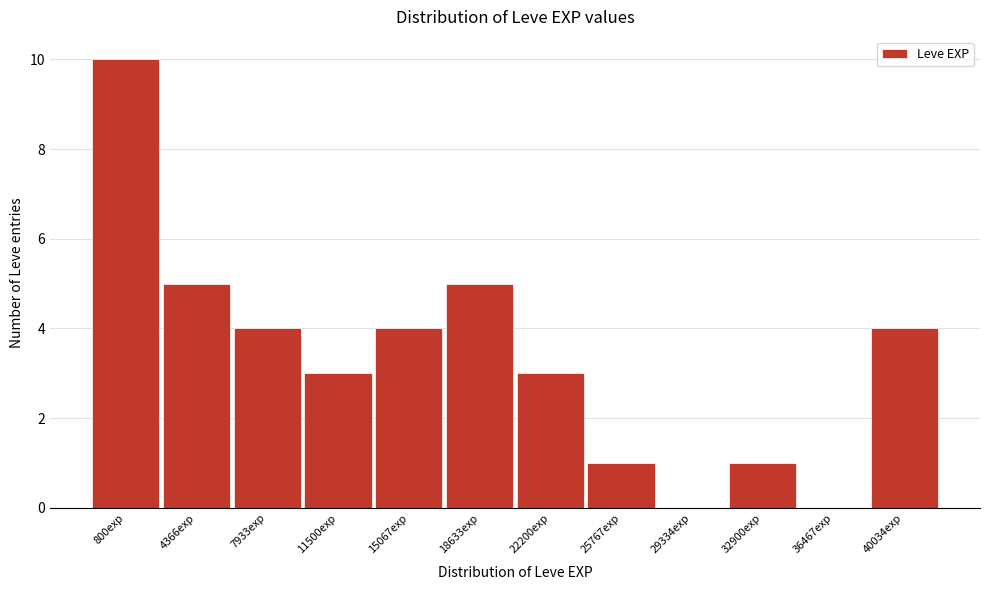

Reading left to right, what are all the values shown in this chart?

800exp=10	4366exp=5	7933exp=4	11500exp=3	15067exp=4	18633exp=5	22200exp=3	25767exp=1	29334exp=0	32900exp=1	36467exp=0	40034exp=4